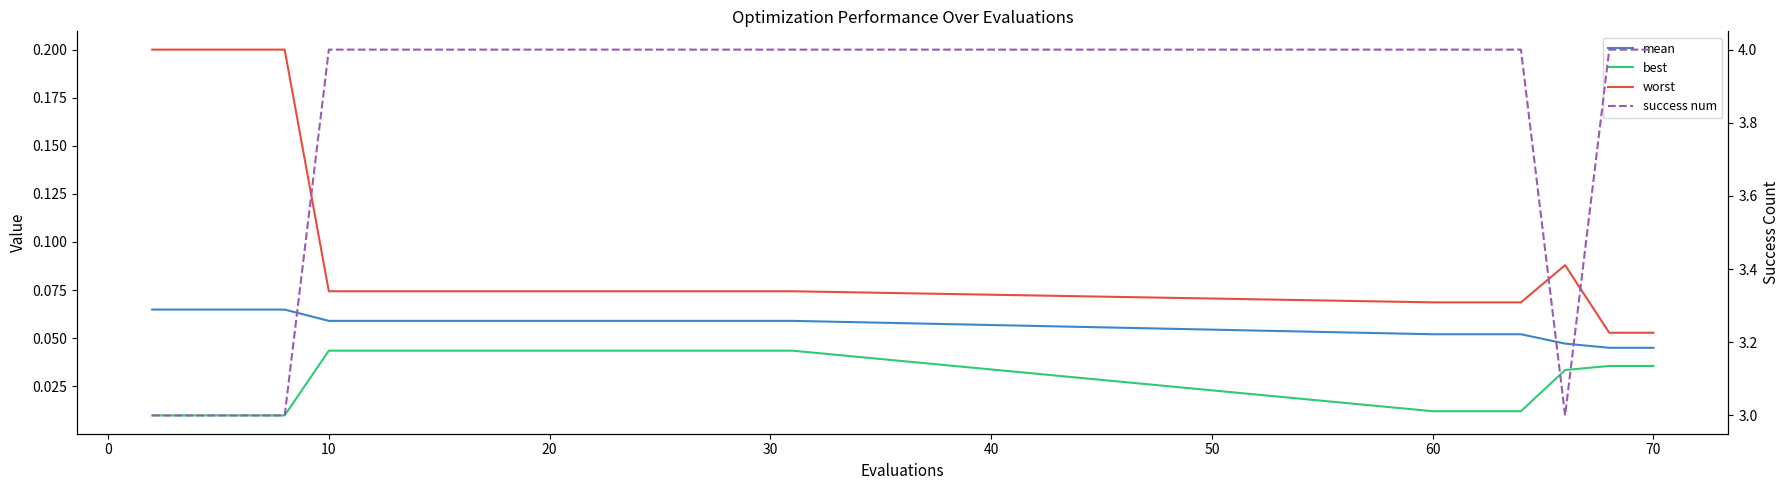

What are all the series names shown in the legend?

mean, best, worst, success num